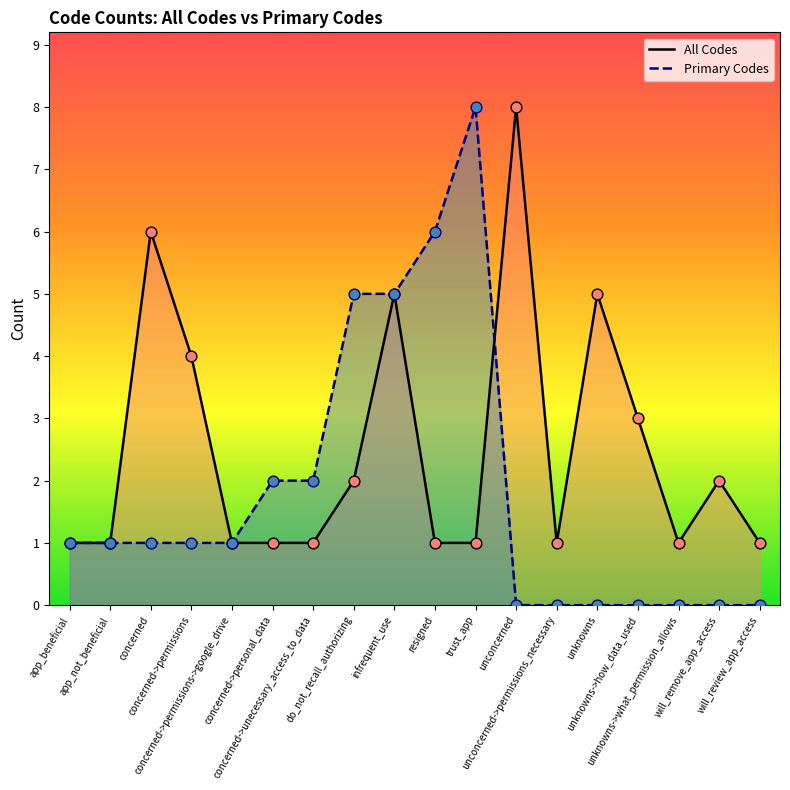

What are all the series names shown in the legend?

All Codes, Primary Codes